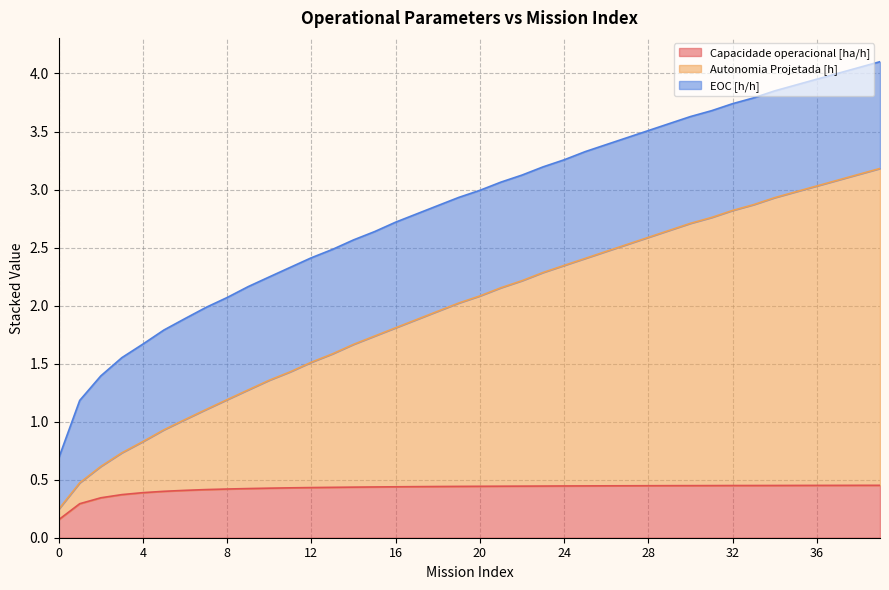

What is the value of the Autonomia Projetada [h] point at the 20th from the left?

2.0